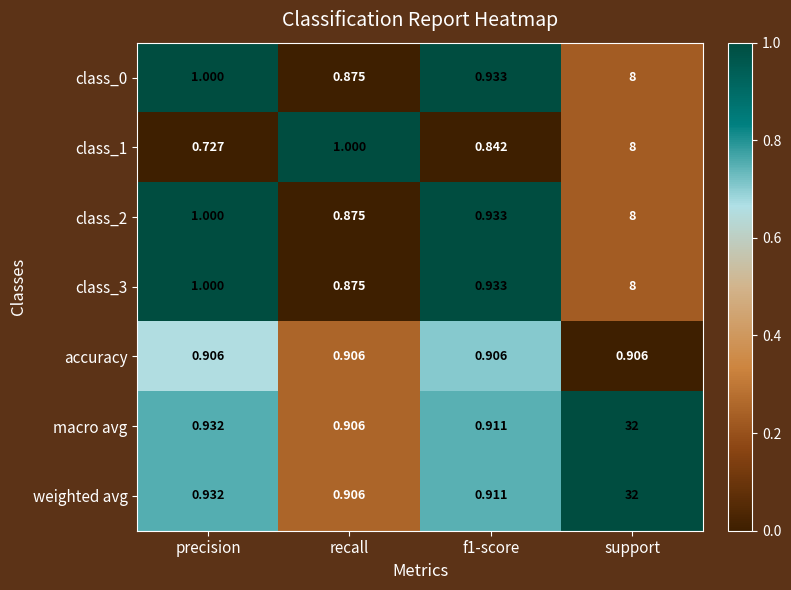

At which label is macro avg closest to 16?

precision